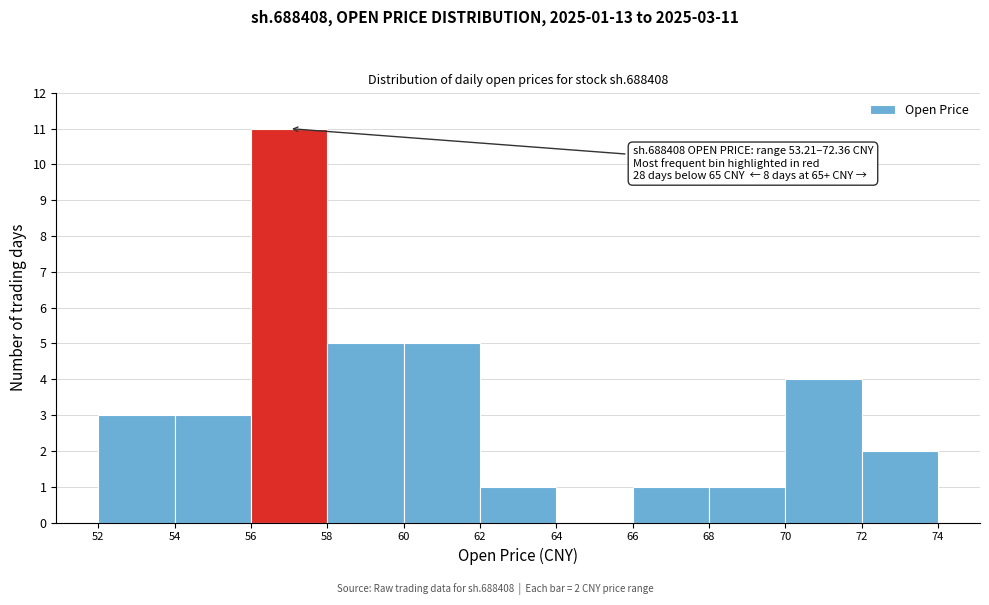

Which range on the x-axis has the tallest bar?

56 to 58